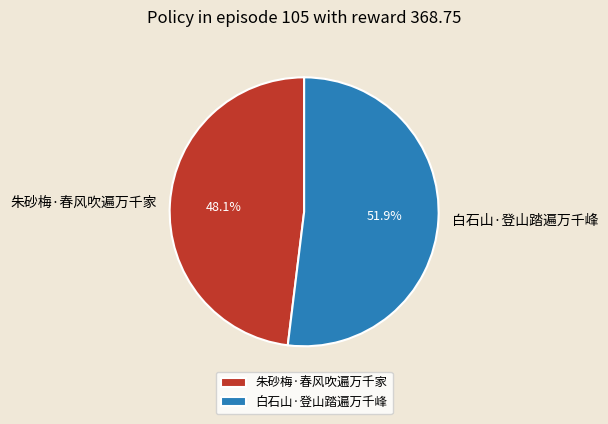

To the nearest percent, what percentage of the pie is 朱砂梅·春风吹遍万千家?

48%